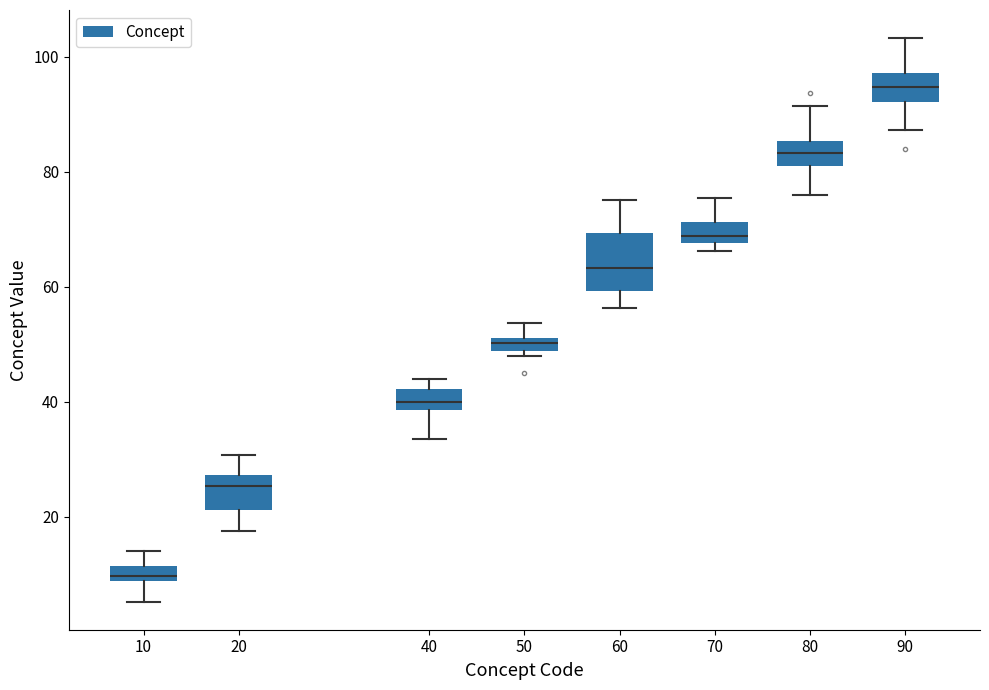

Where is the lower edge of the box at x = 70 on the y-axis? The values are not printed on the chart, so give them approximately, as read against the axis.

68